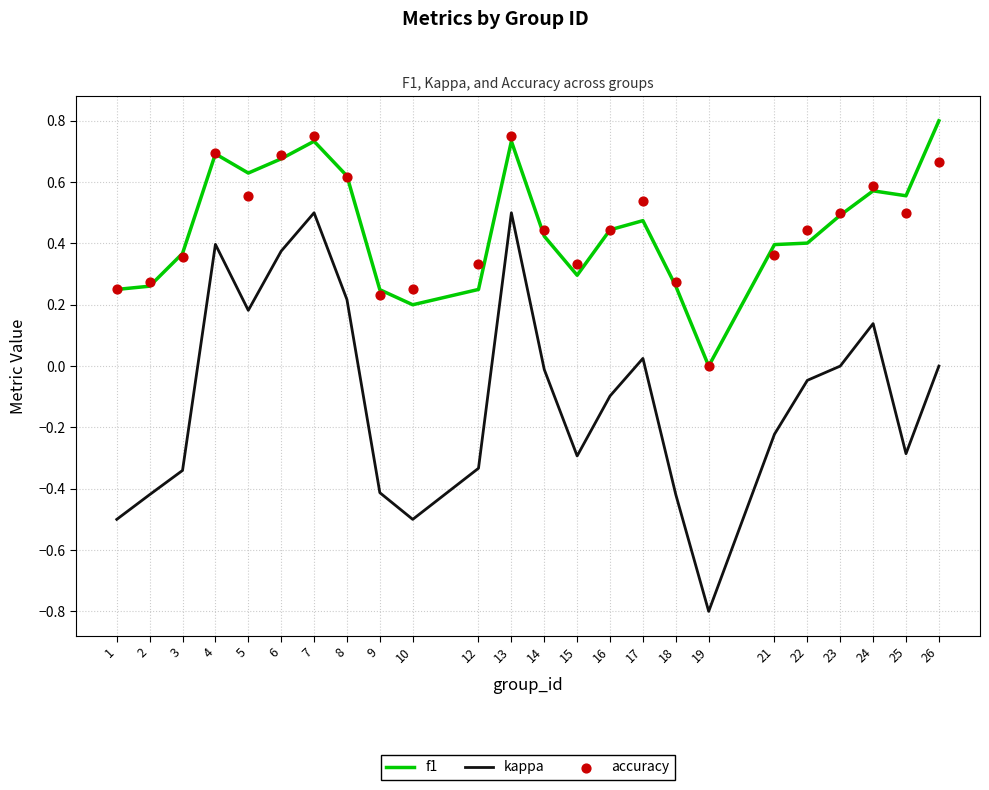

Which series reaches the maximum Y coordinate?

f1